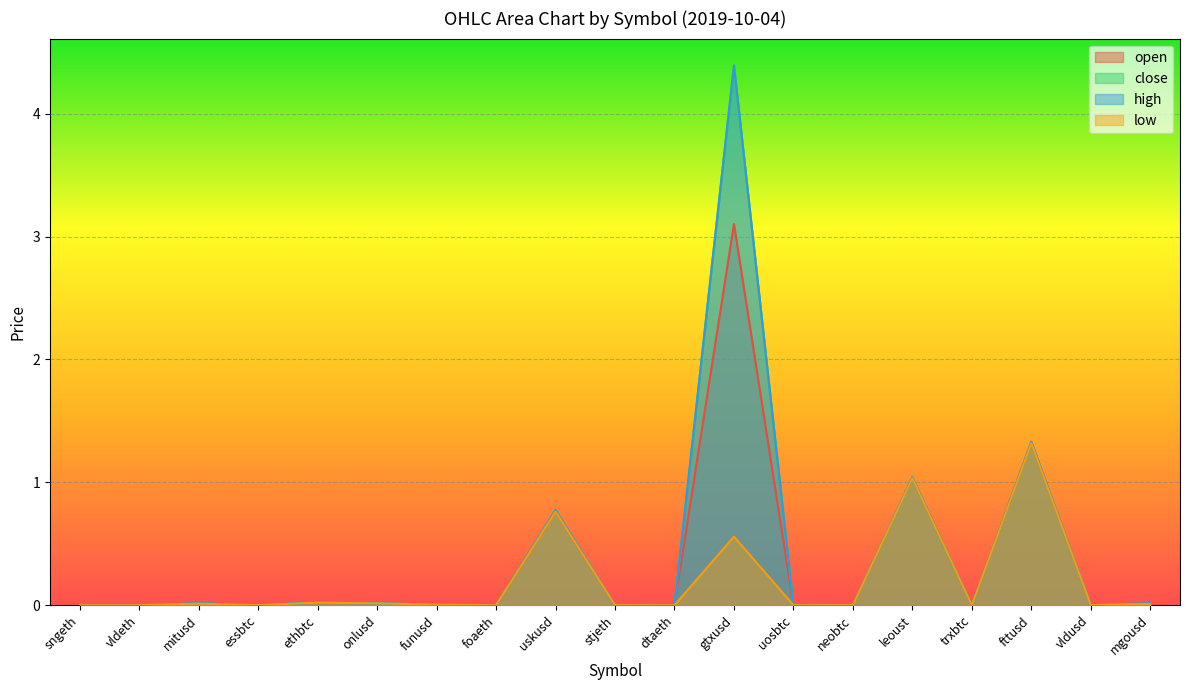

True or false: close has a value of 0.0 at mgousd.

True